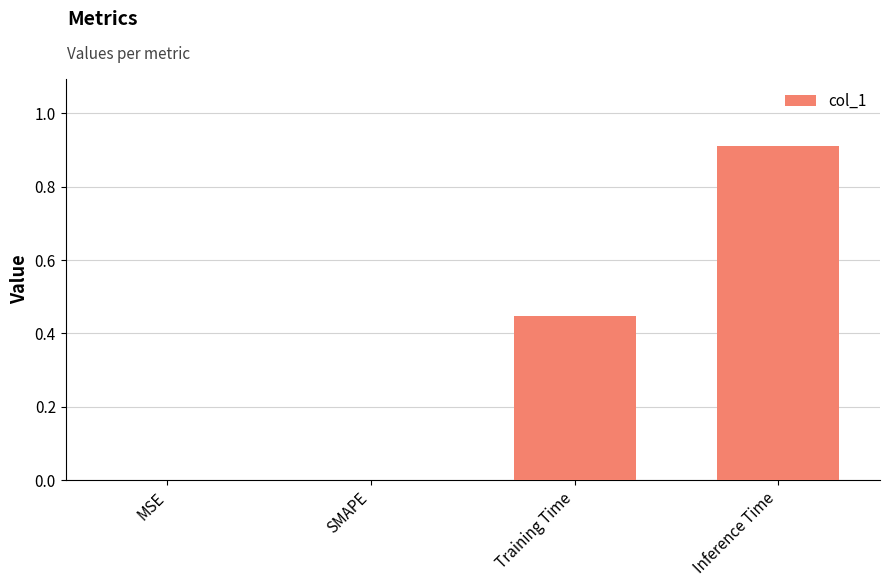

True or false: the data shows 0.7 at Training Time.

False